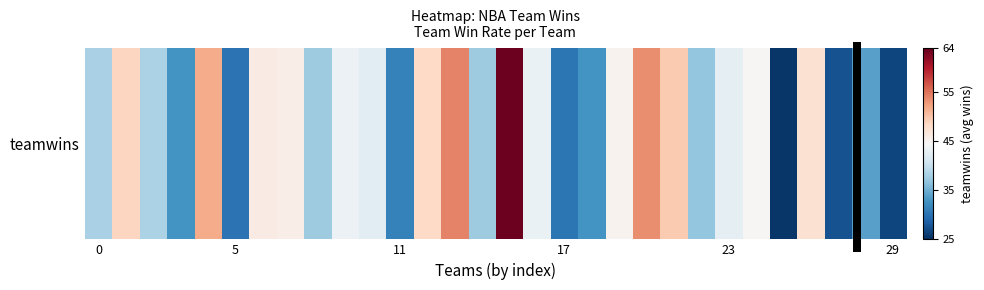

Is it true that the value at 24 is 44.7?

True